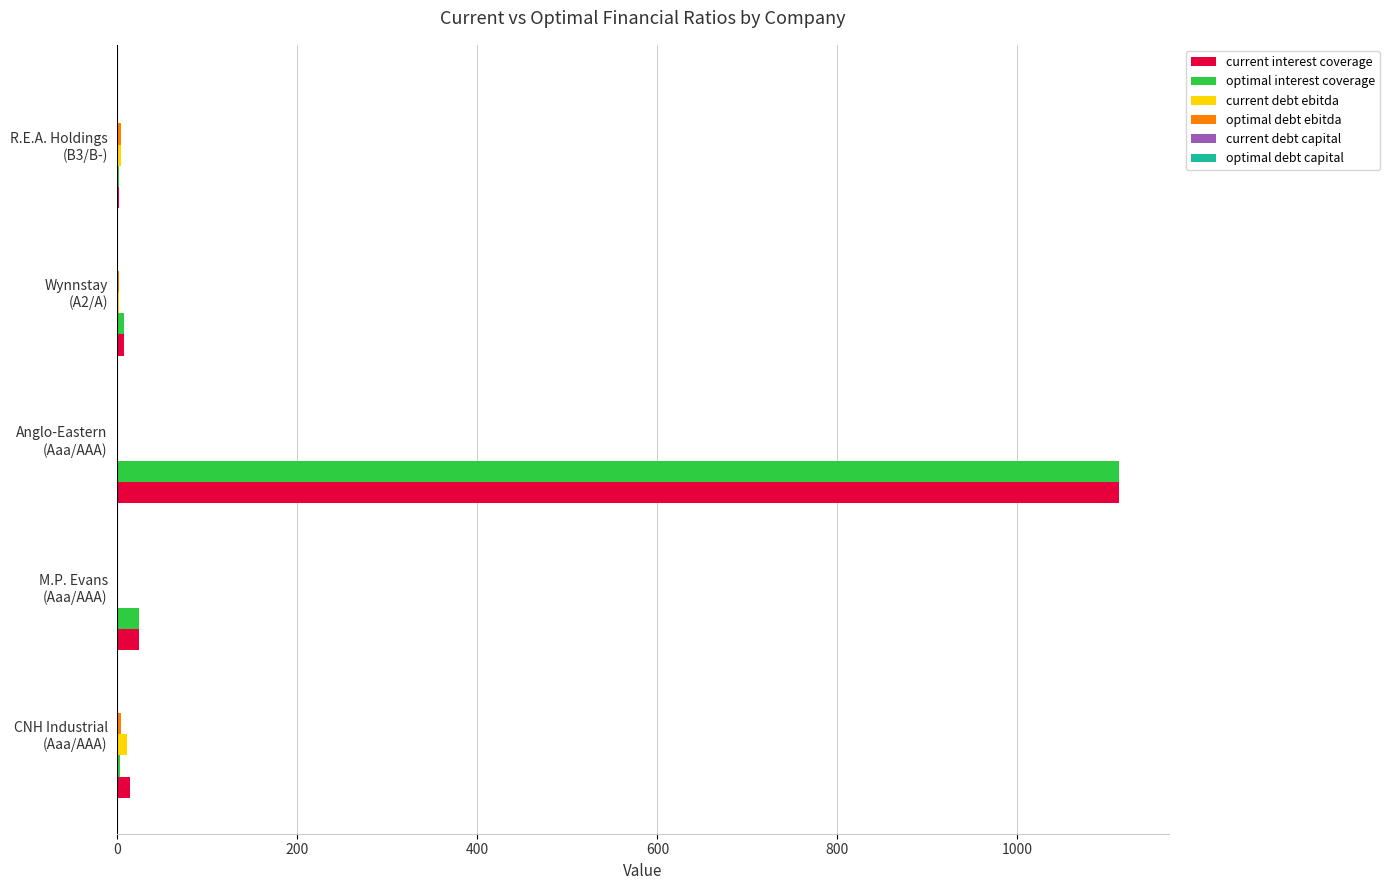

What is the maximum value for current interest coverage?

1112.5